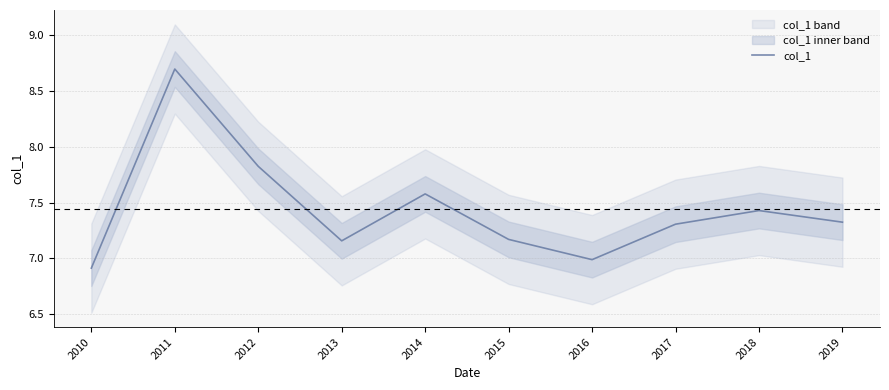

Read the value at 2011.

8.7